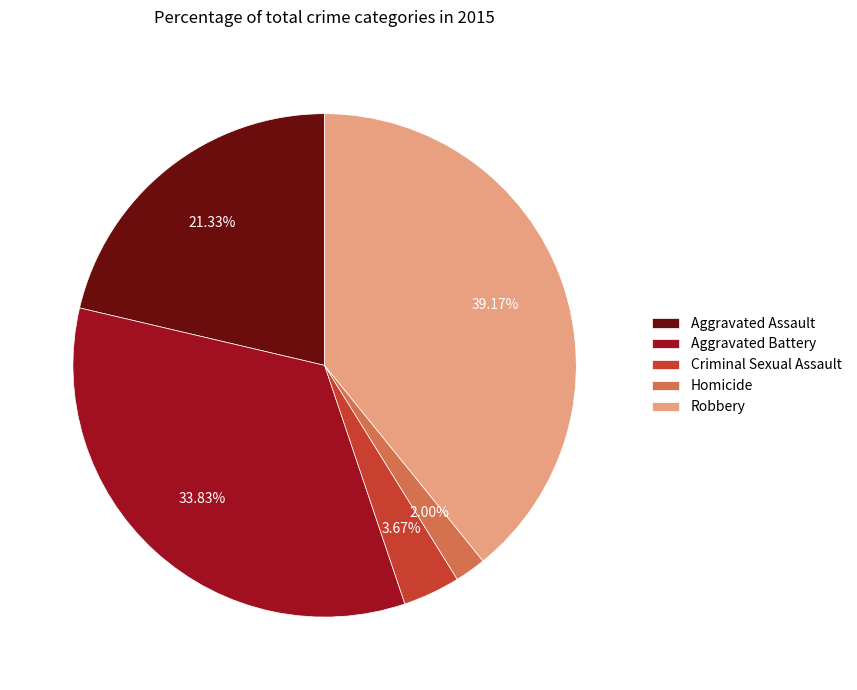

Between Homicide and Robbery, which is larger?

Robbery